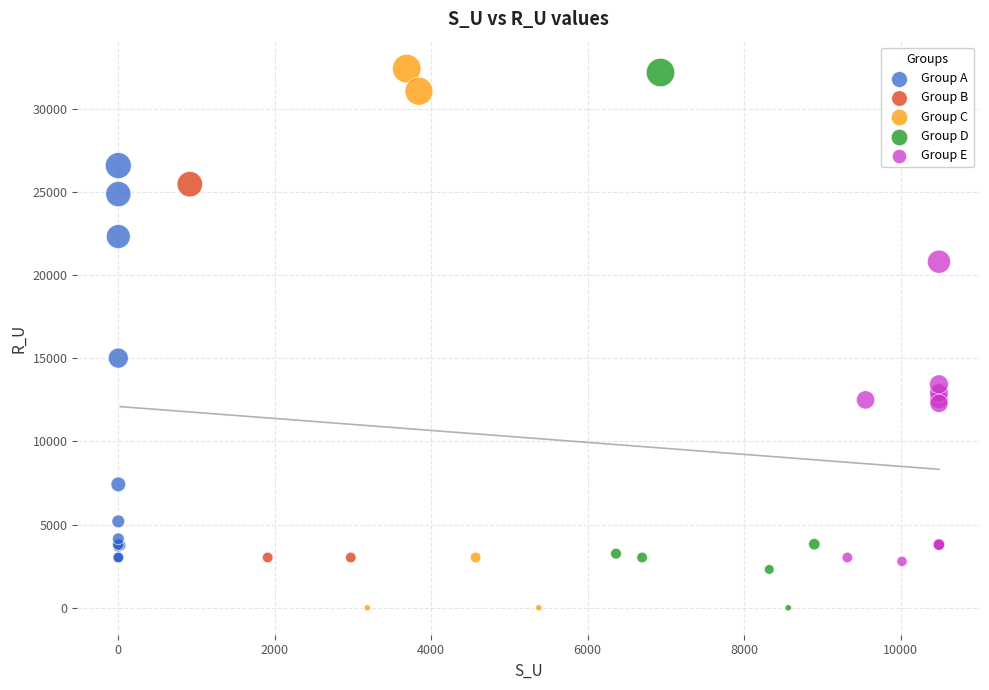

Which series has the largest Y range (max minus min)?

Group C